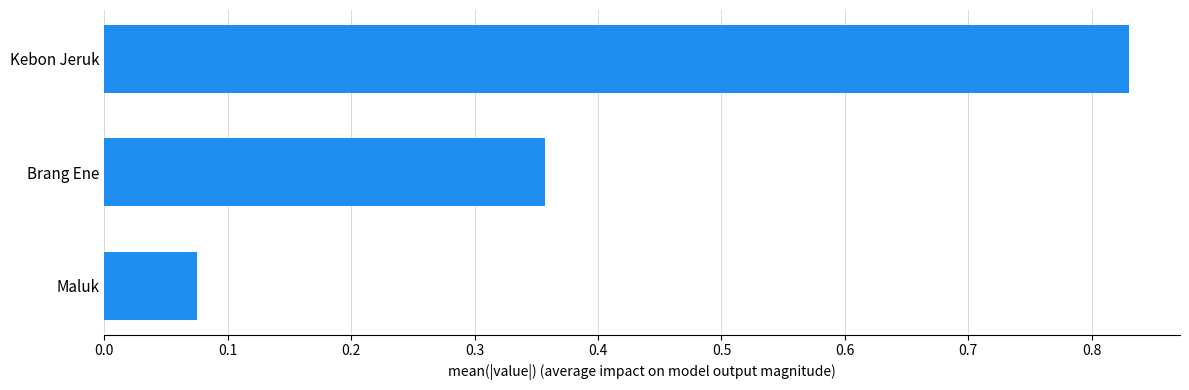

What is the change in value from Brang Ene to Kebon Jeruk?

+0.5